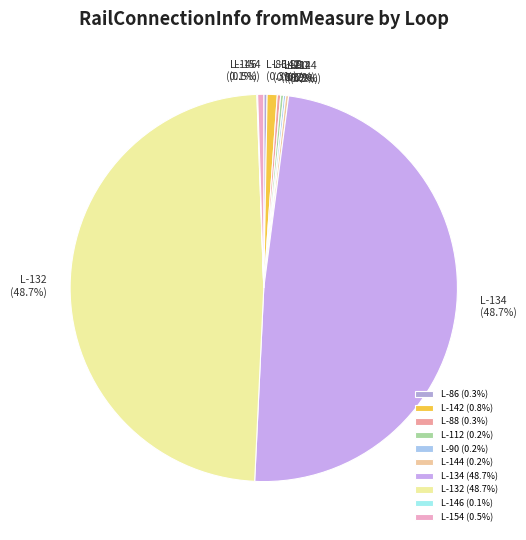

True or false: L-134 accounts for 62% of the total.

False